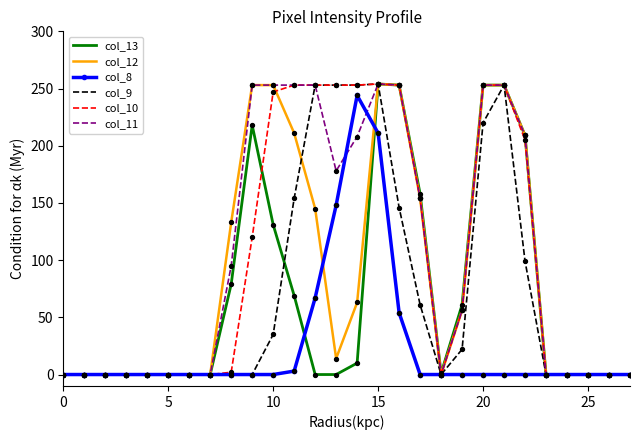

Which series has the largest total across all categories?

col_11